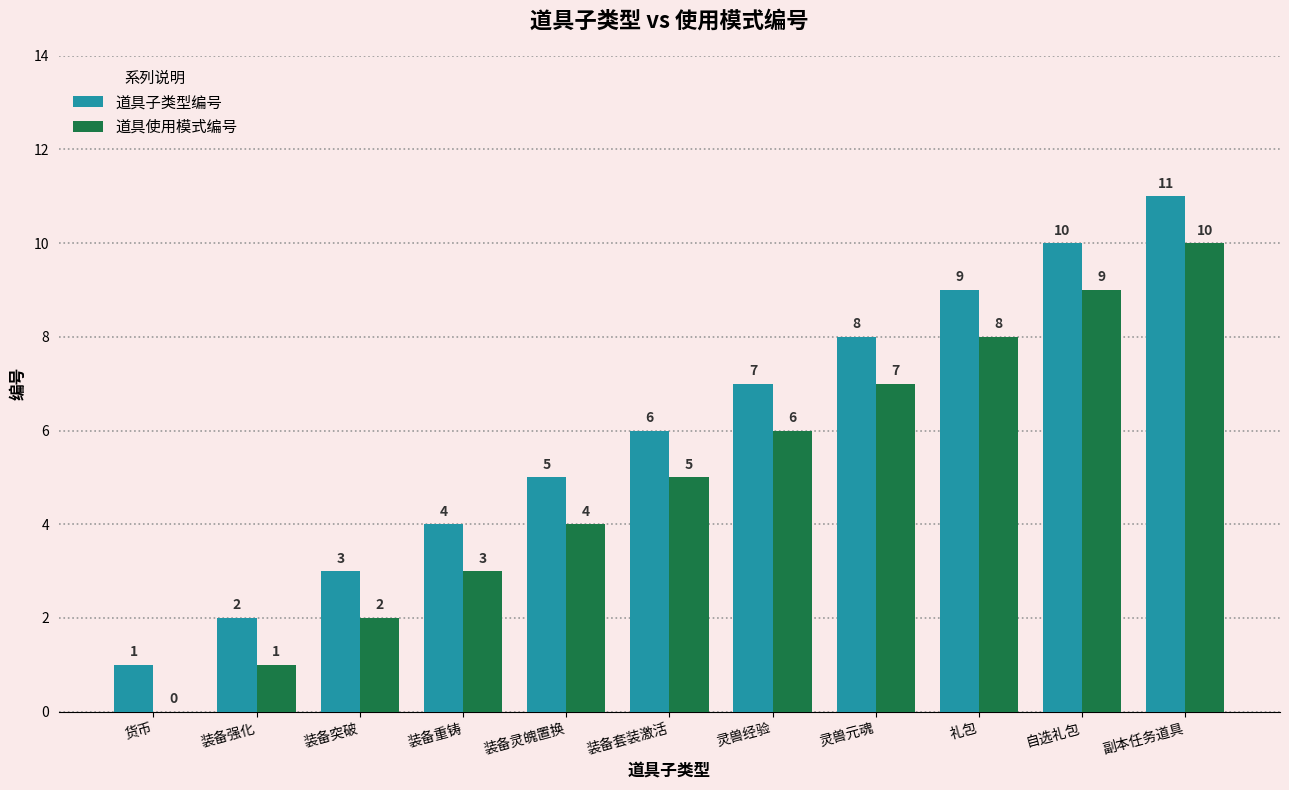

At which category is the sum across all series the highest?

副本任务道具